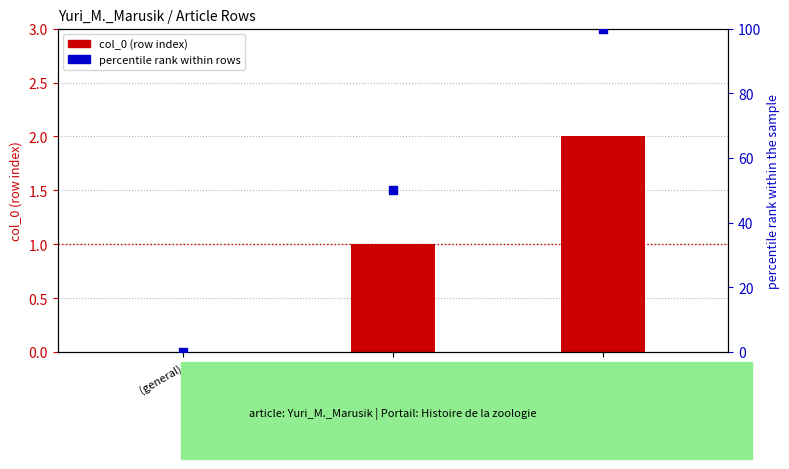

At how many categories does at least one series exceed 66?

1